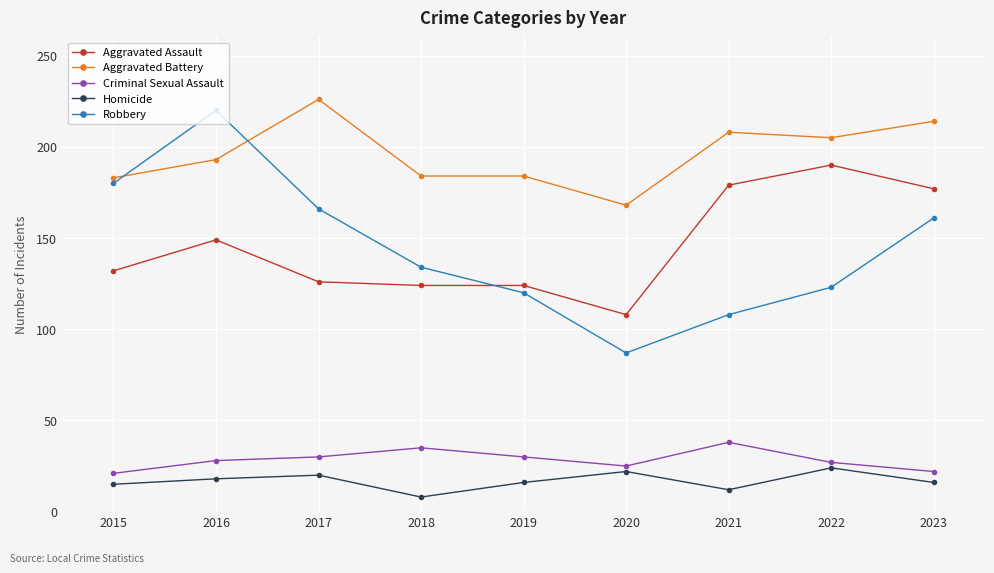

The value of Aggravated Battery at 2018 is 184. True or false?

True